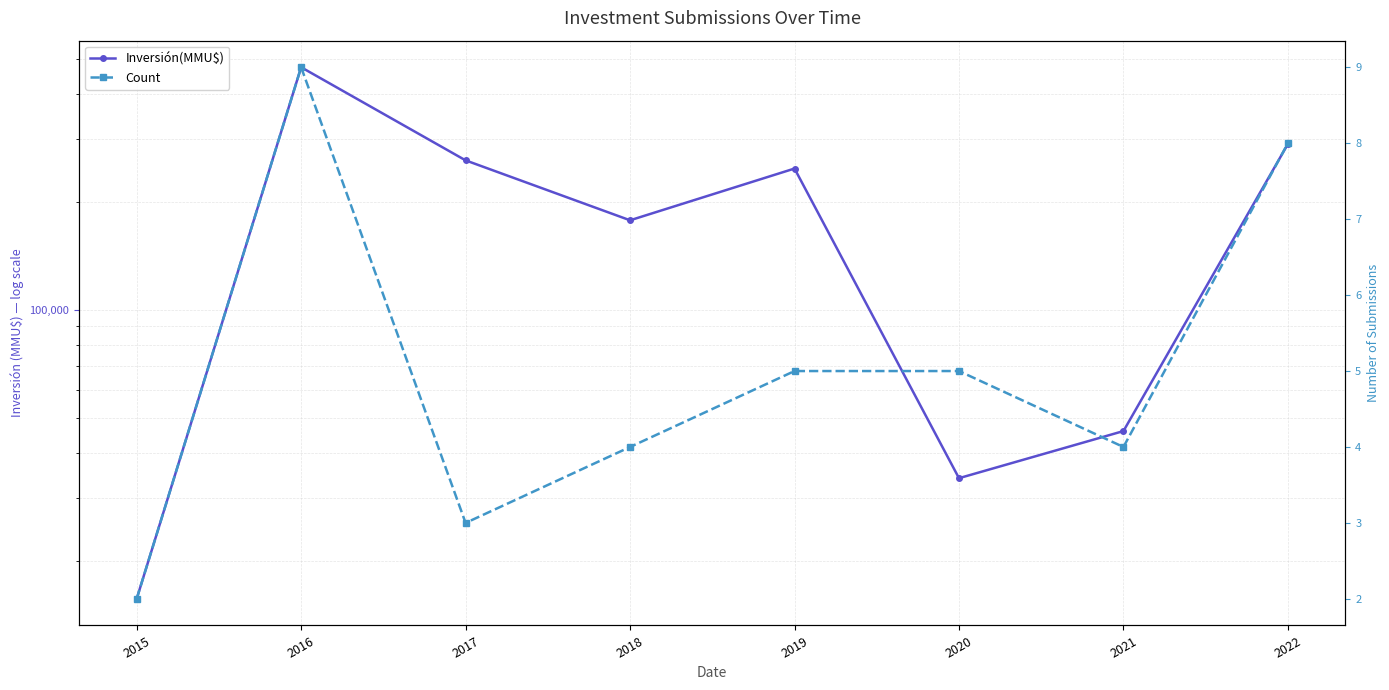

What is the approximate value of Inversión(MMU$) at 2021, to the nearest 10?

46050